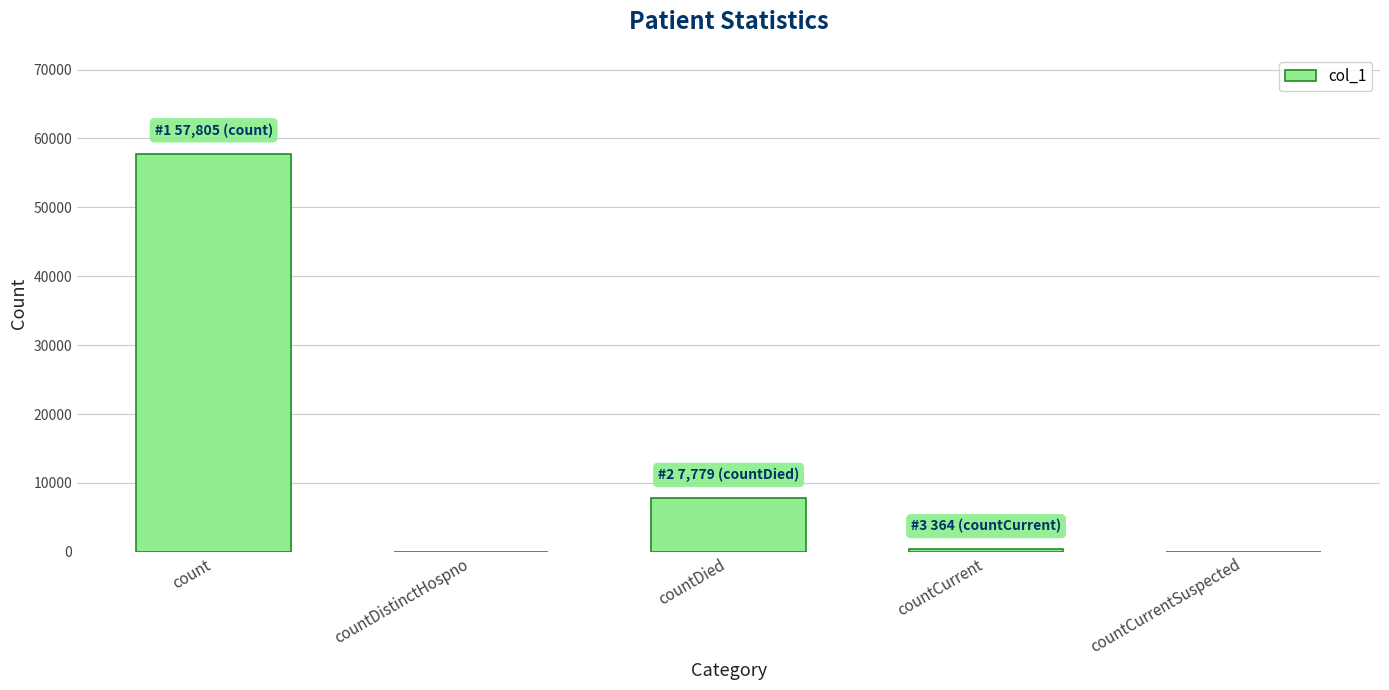

What is the maximum value shown in the chart?

57805